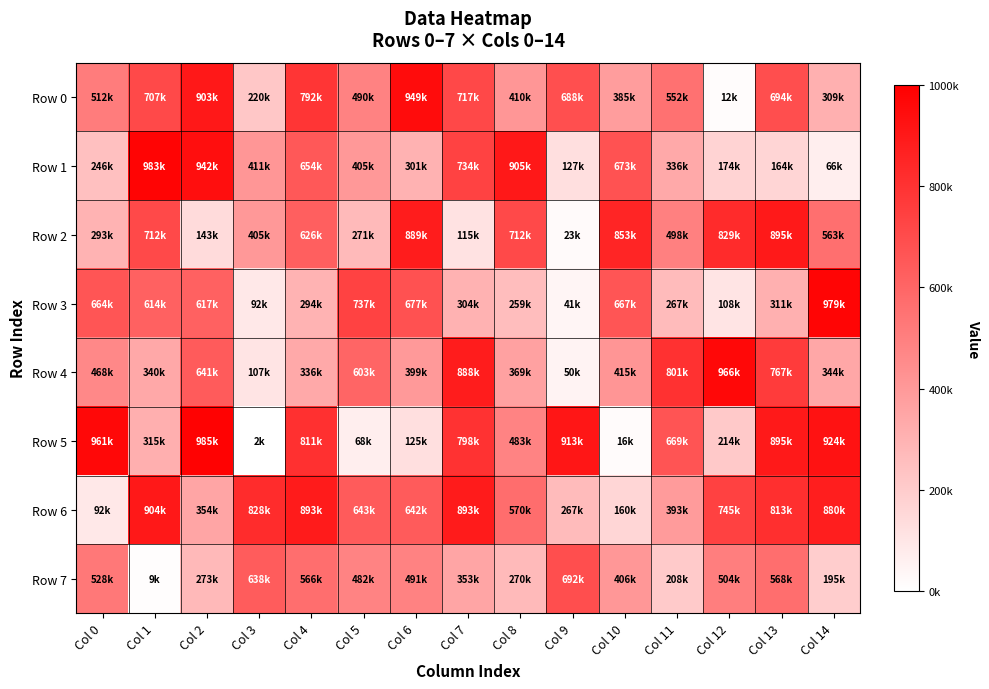

Which has a higher value, Col 8 or Col 12?

Col 8